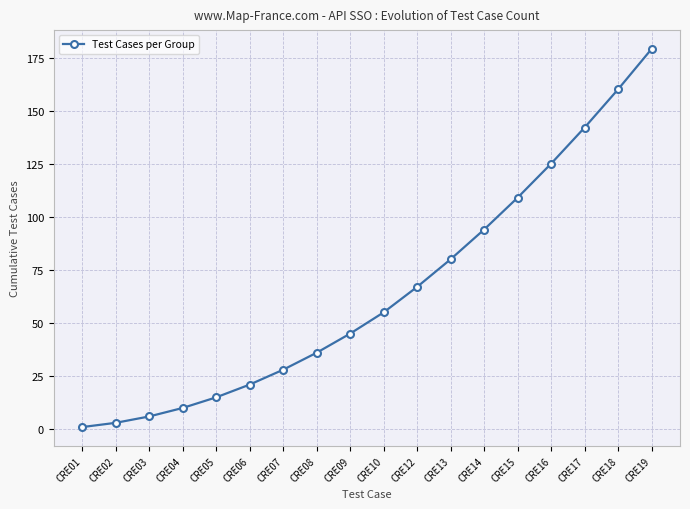

What is the minimum value shown in the chart?

1